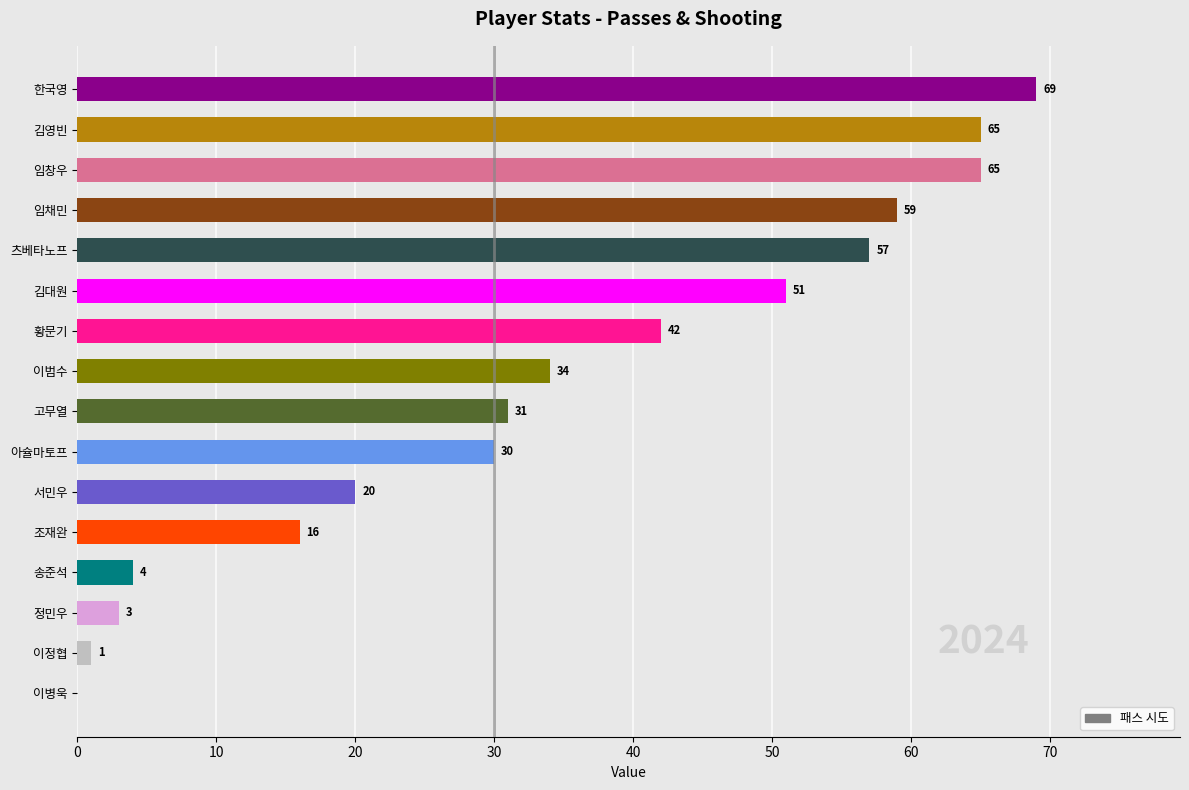

Which label corresponds to the largest value in the chart?

한국영